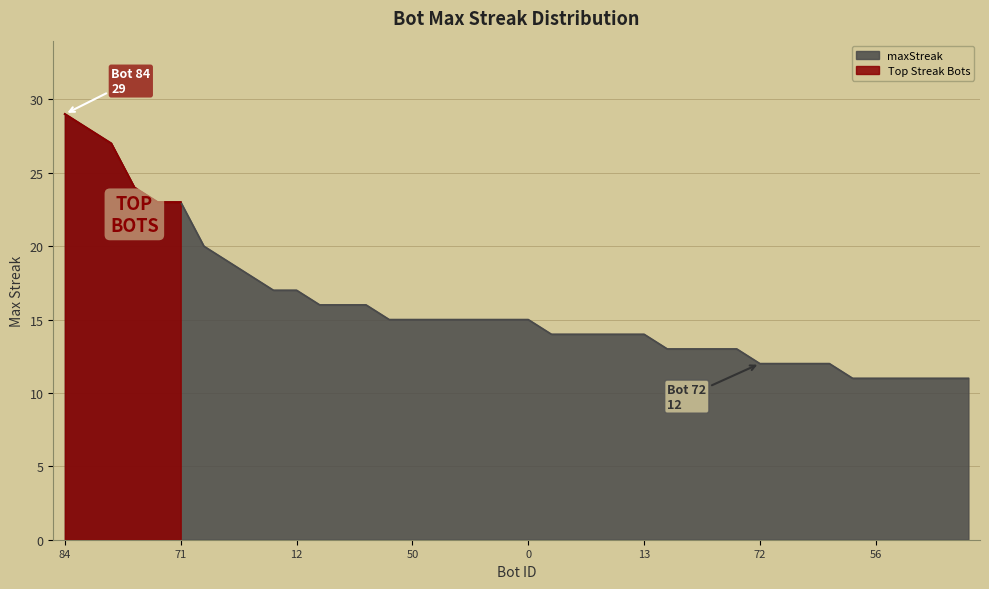

What is the label of the 39th point from the right?

1